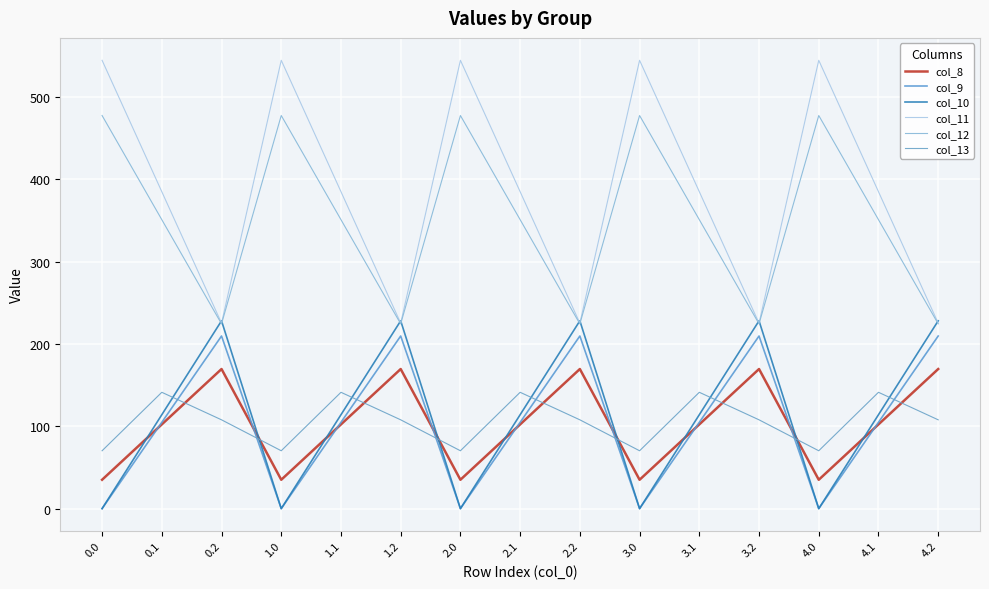

How many lines are shown in the chart?

6